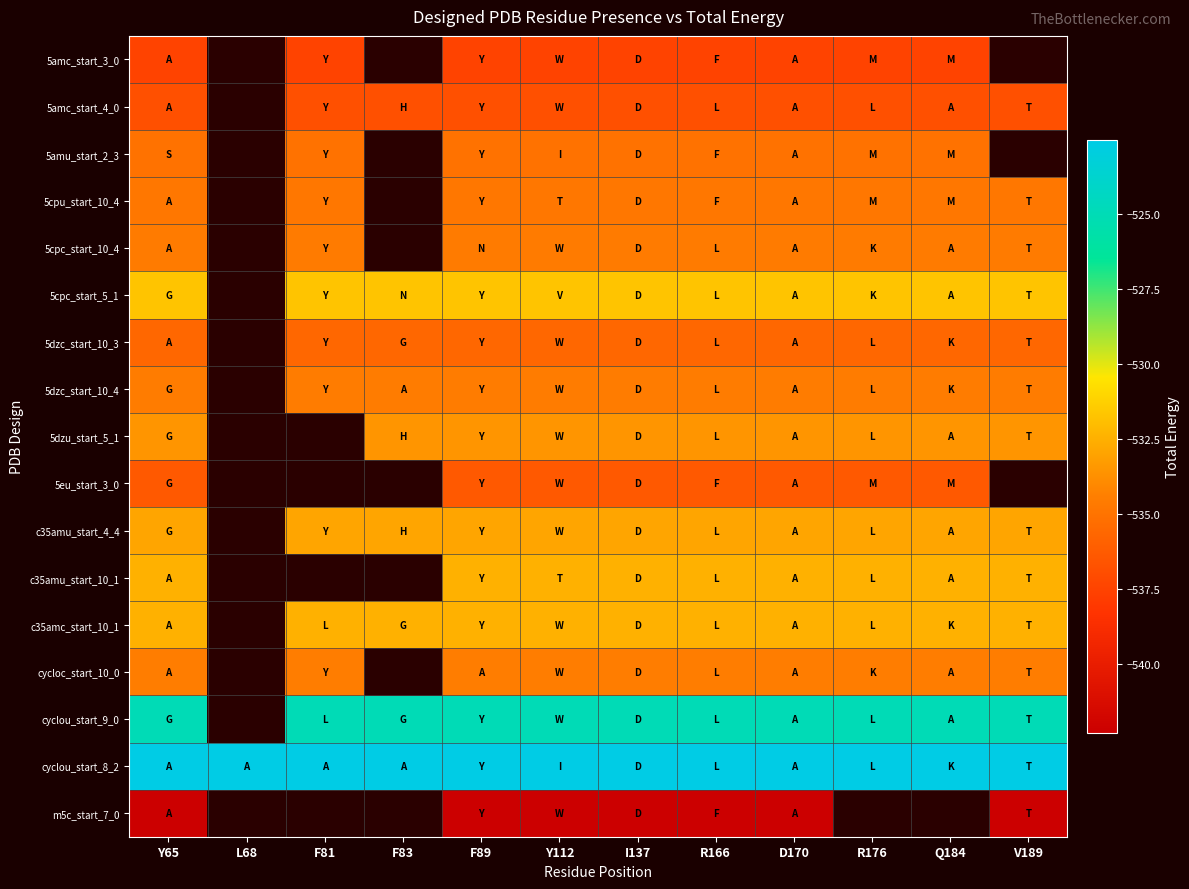

Rank the series at F81 from highest to lowest value.

5cpc_start_5_1, 5cpu_start_10_4, 5amc_start_4_0, 5dzu_start_5_1, 5eu_start_3_0, c35amu_start_10_1, cyclou_start_8_2, c35amc_start_10_1, m5c_start_7_0, cyclou_start_9_0, c35amu_start_4_4, cycloc_start_10_0, 5dzc_start_10_4, 5cpc_start_10_4, 5amu_start_2_3, 5dzc_start_10_3, 5amc_start_3_0